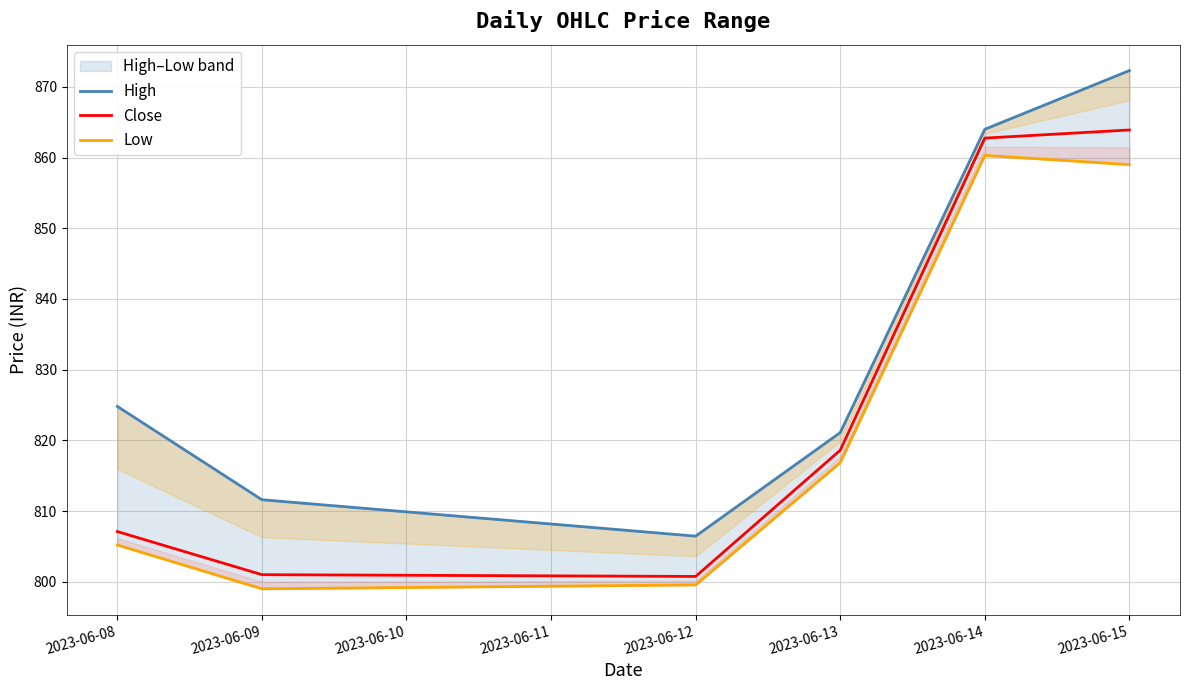

Does the chart display data point markers on the line(s)?

No